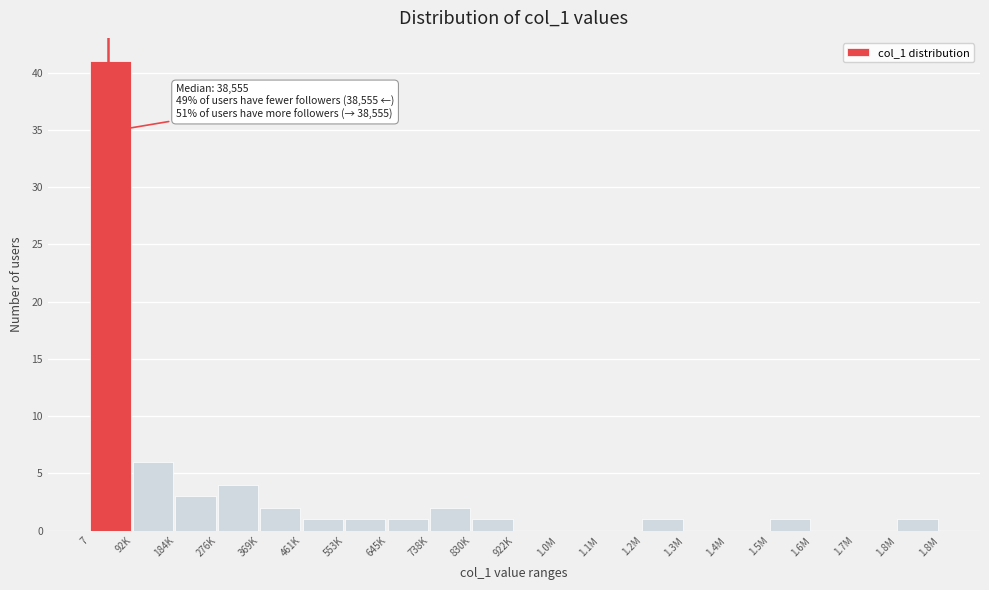

Reading right to left, extract all data points from this chart.

1.8M=1	1.7M=0	1.6M=0	1.5M=1	1.4M=0	1.3M=0	1.2M=1	1.1M=0	1.0M=0	922K=0	830K=1	738K=2	645K=1	553K=1	461K=1	369K=2	276K=4	184K=3	92K=6	7=41